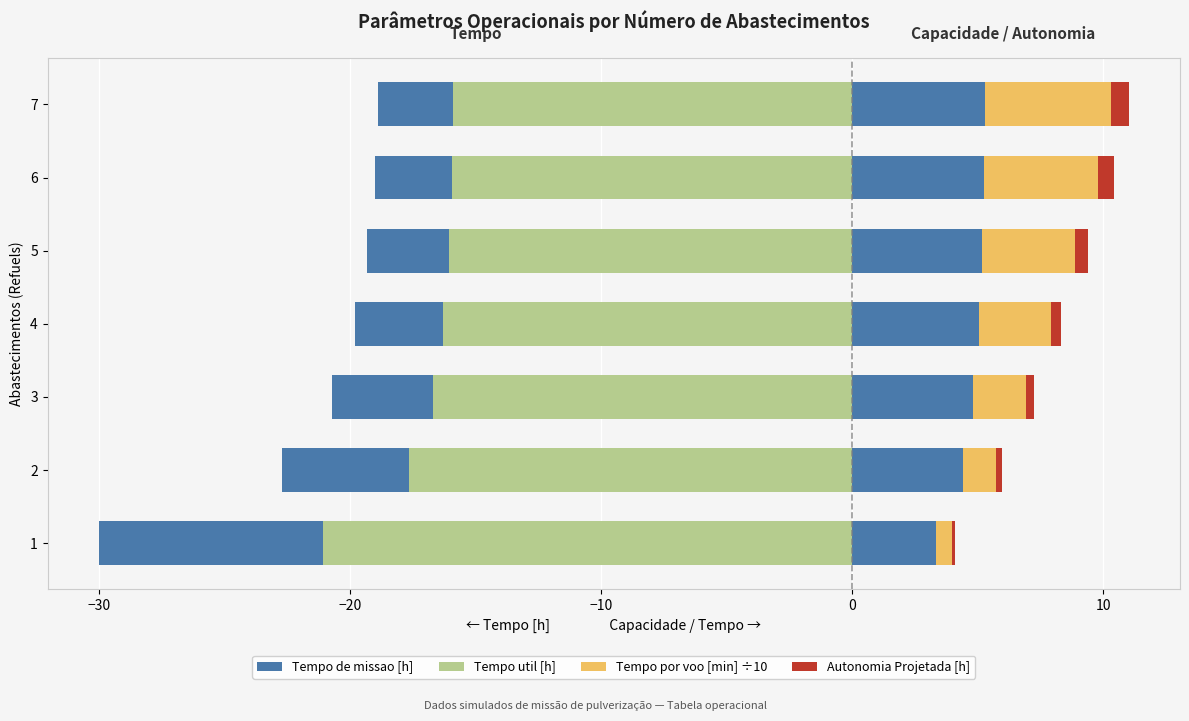

What is the average value of the Tempo por voo [min] ÷10 series?

2.9